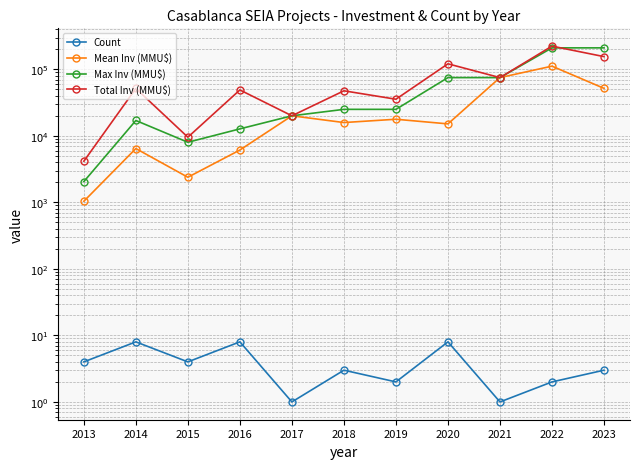

At which category is the sum across all series the highest?

2022